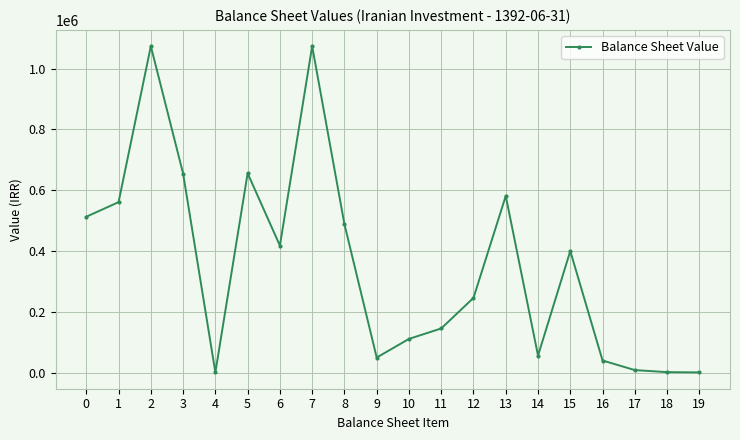

Between 11 and 14, which is larger?

11